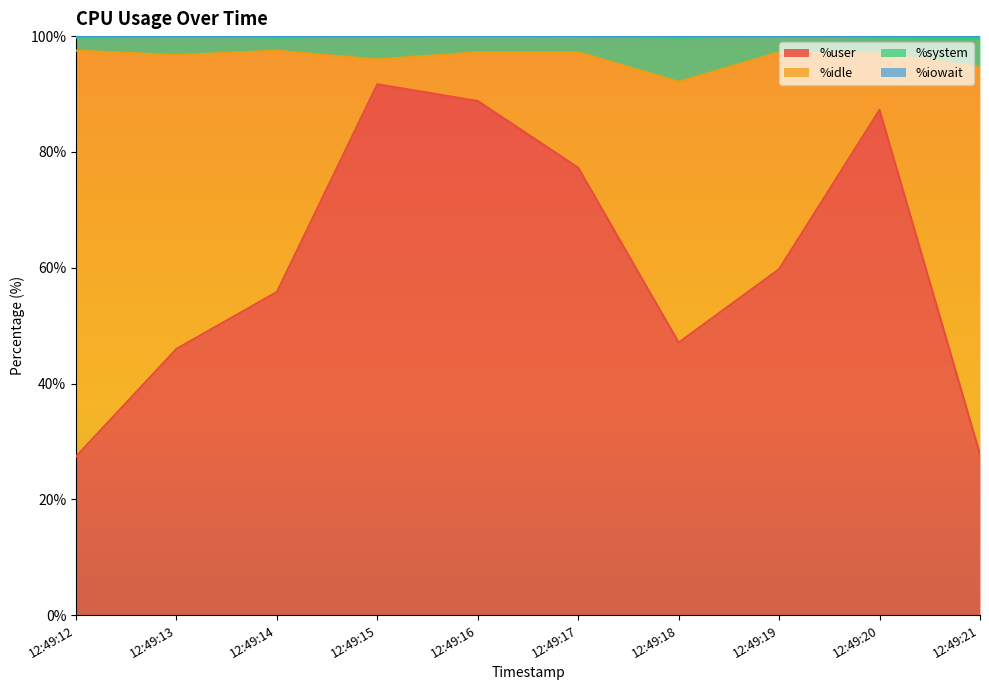

At which category is the sum across all series the highest?

12:49:15